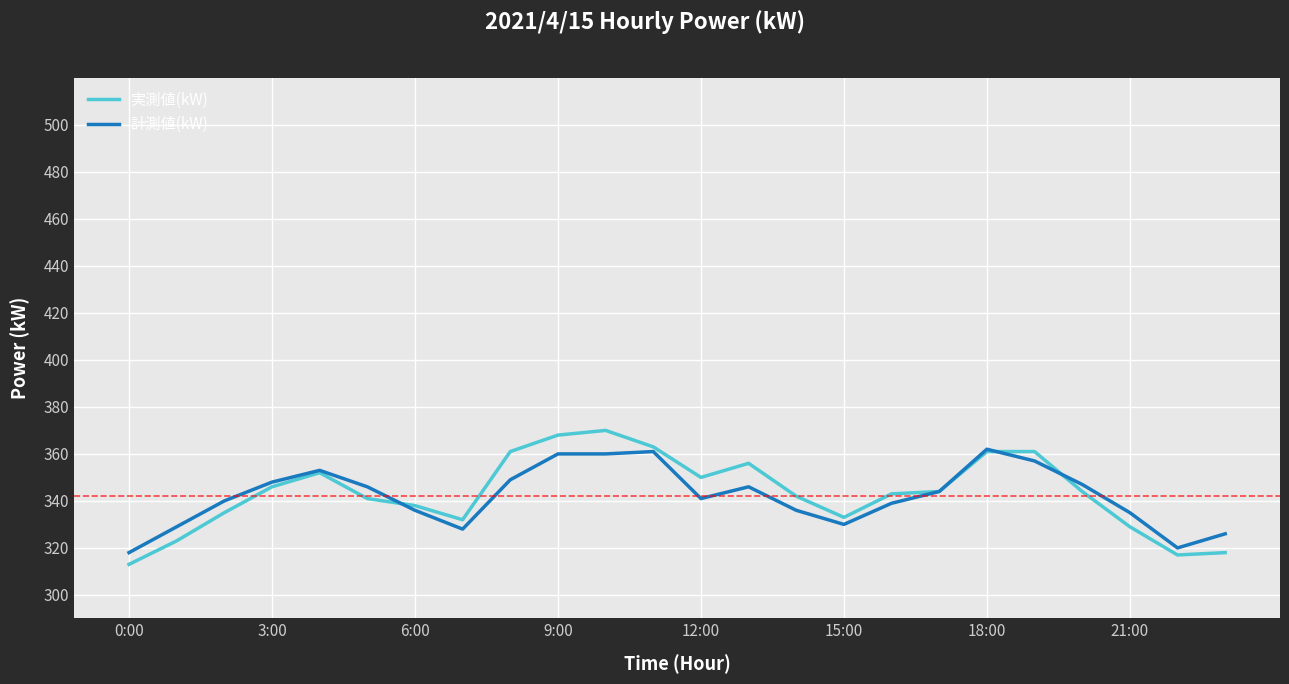

What is the highest value of the 計測値(kW) series?

362